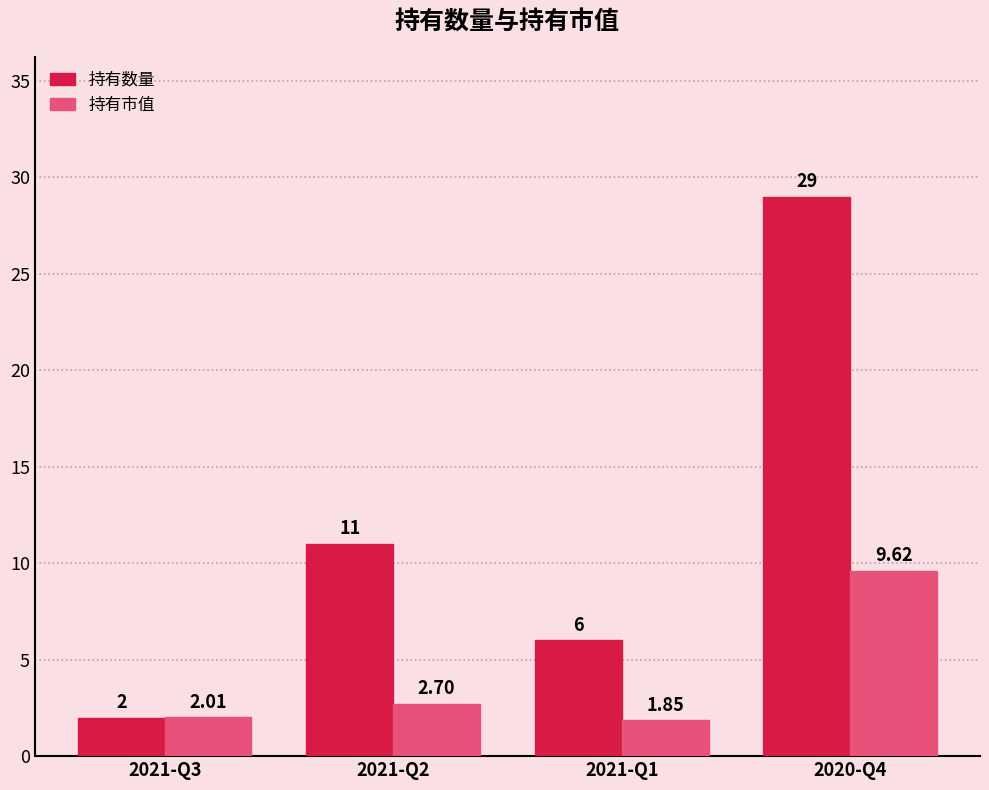

The 持有市值 series shows 2.0 at 2021-Q3. True or false?

True